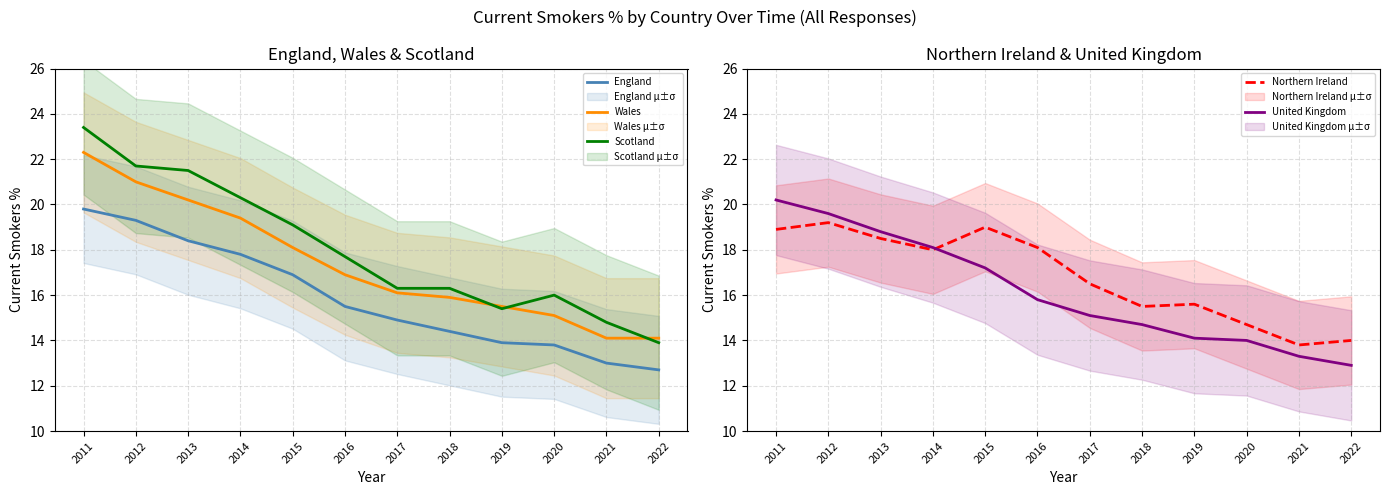

What is the average value of the Wales series?

17.4